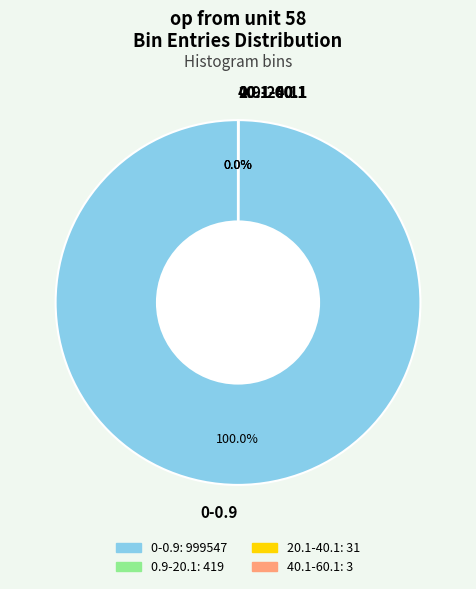

Is there a majority slice in this chart?

Yes